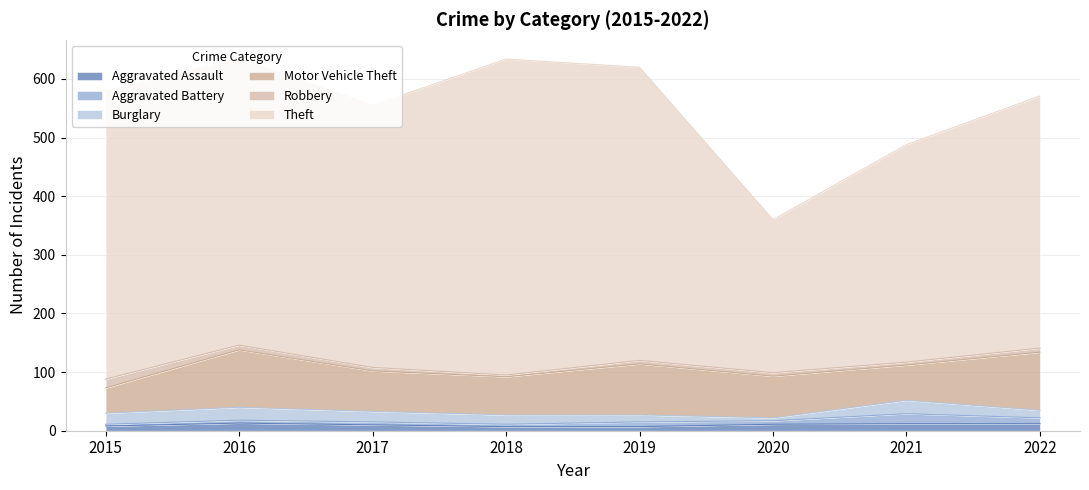

What is the greatest value displayed?

539